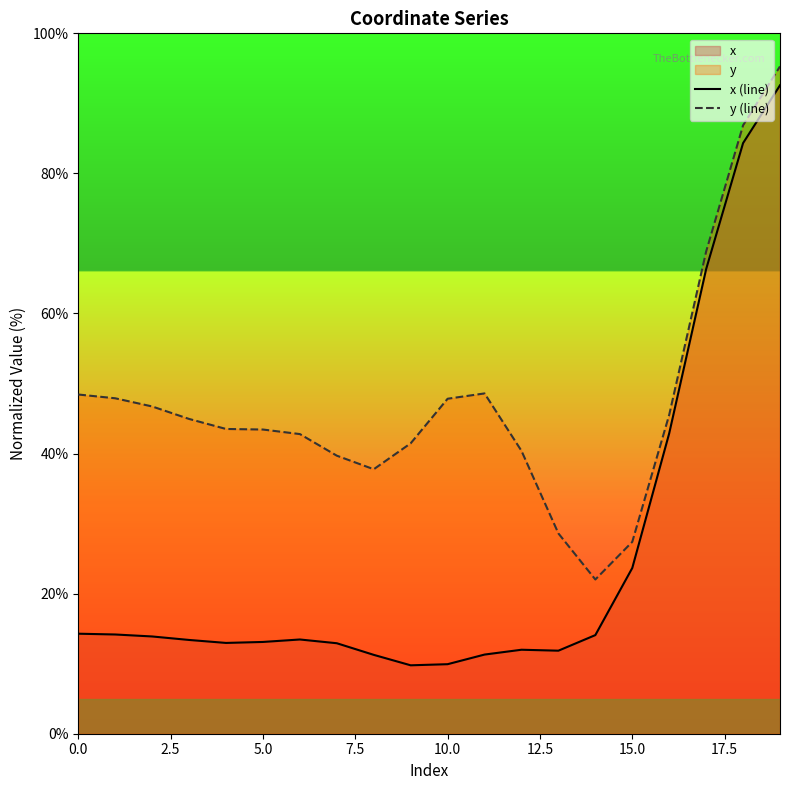

In x (line), how many points are lower than both neighbors (excluding endpoints)?

3